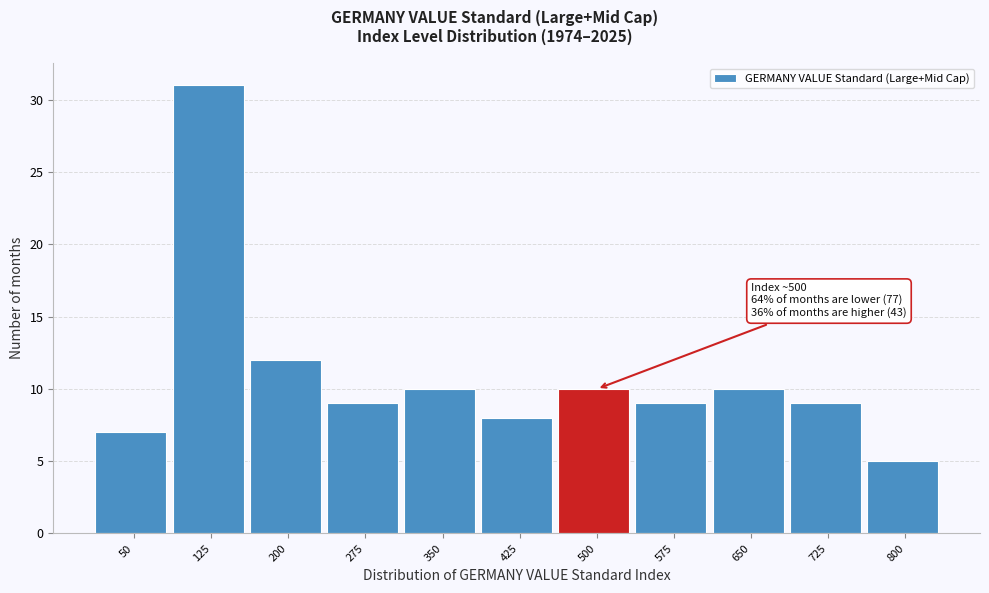

Reading left to right, list all the values displayed in this chart.

7	31	12	9	10	8	10	9	10	9	5